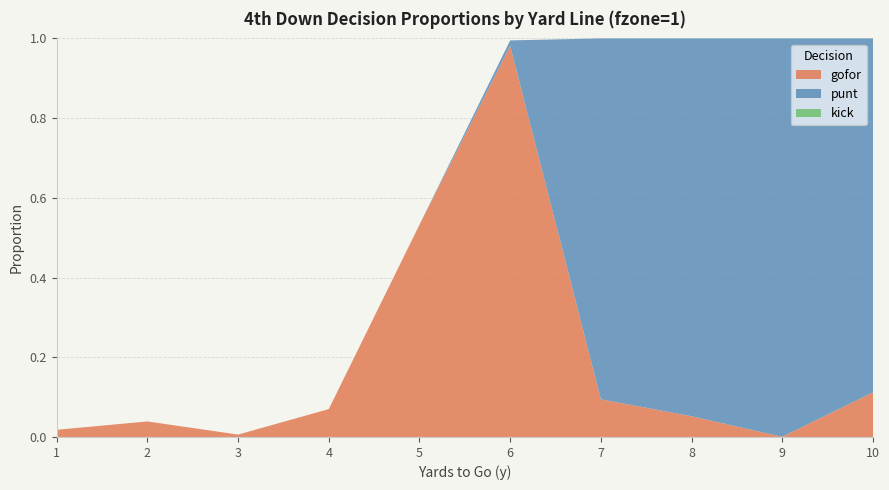

Reading left to right, transcribe all the data shown in this chart.

gofor: 0.0	0.0	0.0	0.1	0.5	1.0	0.1	0.1	0.0	0.1
punt: 0.0	0.0	0.0	0.0	0.0	0.0	0.9	0.9	1.0	0.9
kick: 0.0	0.0	0.0	0.0	0.0	0.0	0.0	0.0	0.0	0.0